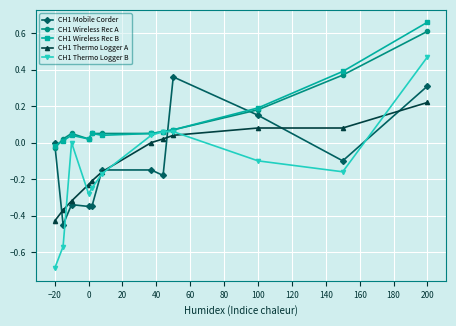

True or false: CH1 Mobile Corder and CH1 Thermo Logger B cross at least once.

True